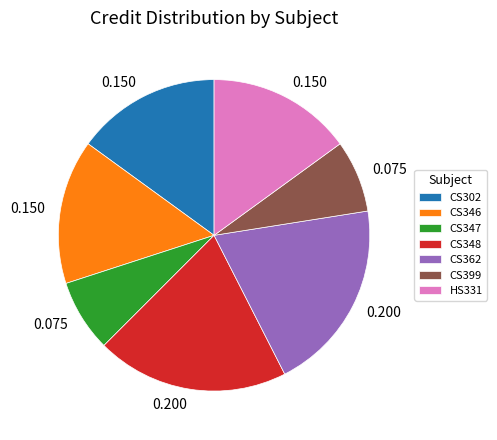

Is there a majority slice in this chart?

No